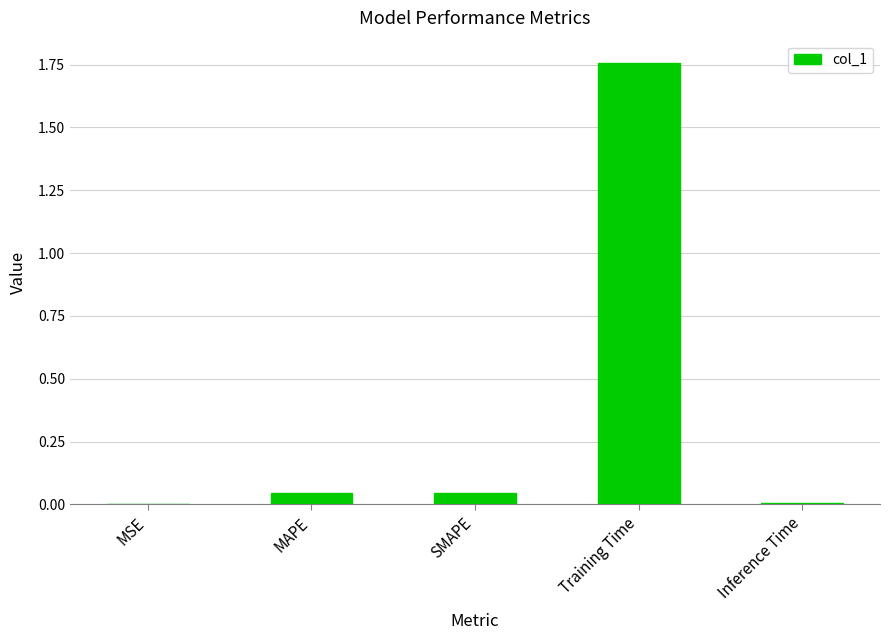

The chart shows a value of 0.0 at MAPE. True or false?

True